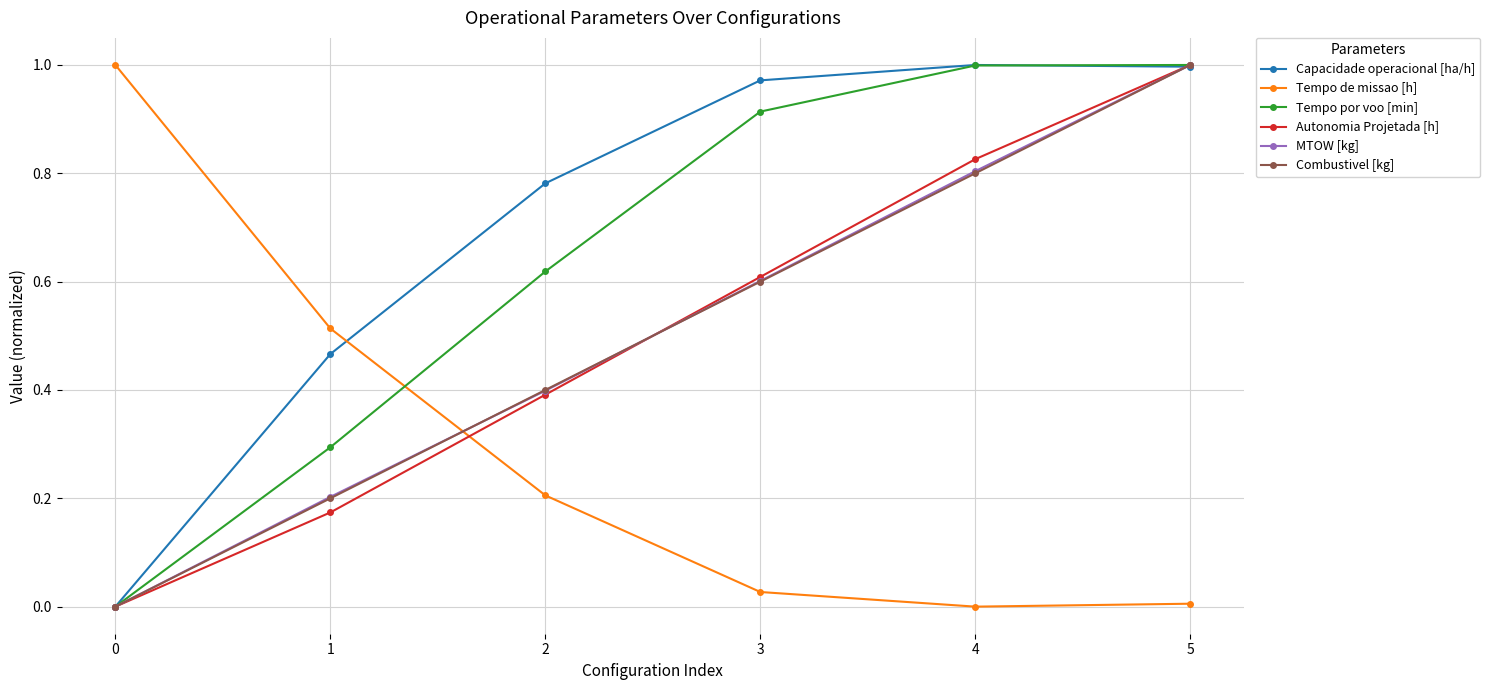

Where is the first local maximum for Capacidade operacional [ha/h]?

4